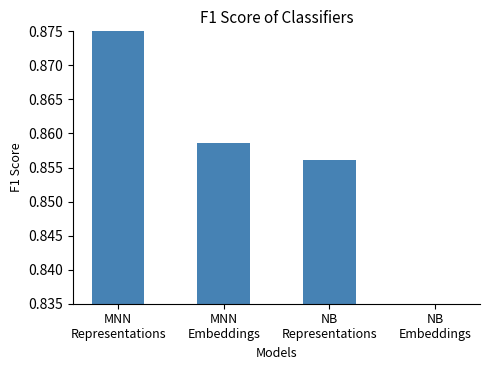

At which label is the value closest to 0?

NB
Embeddings